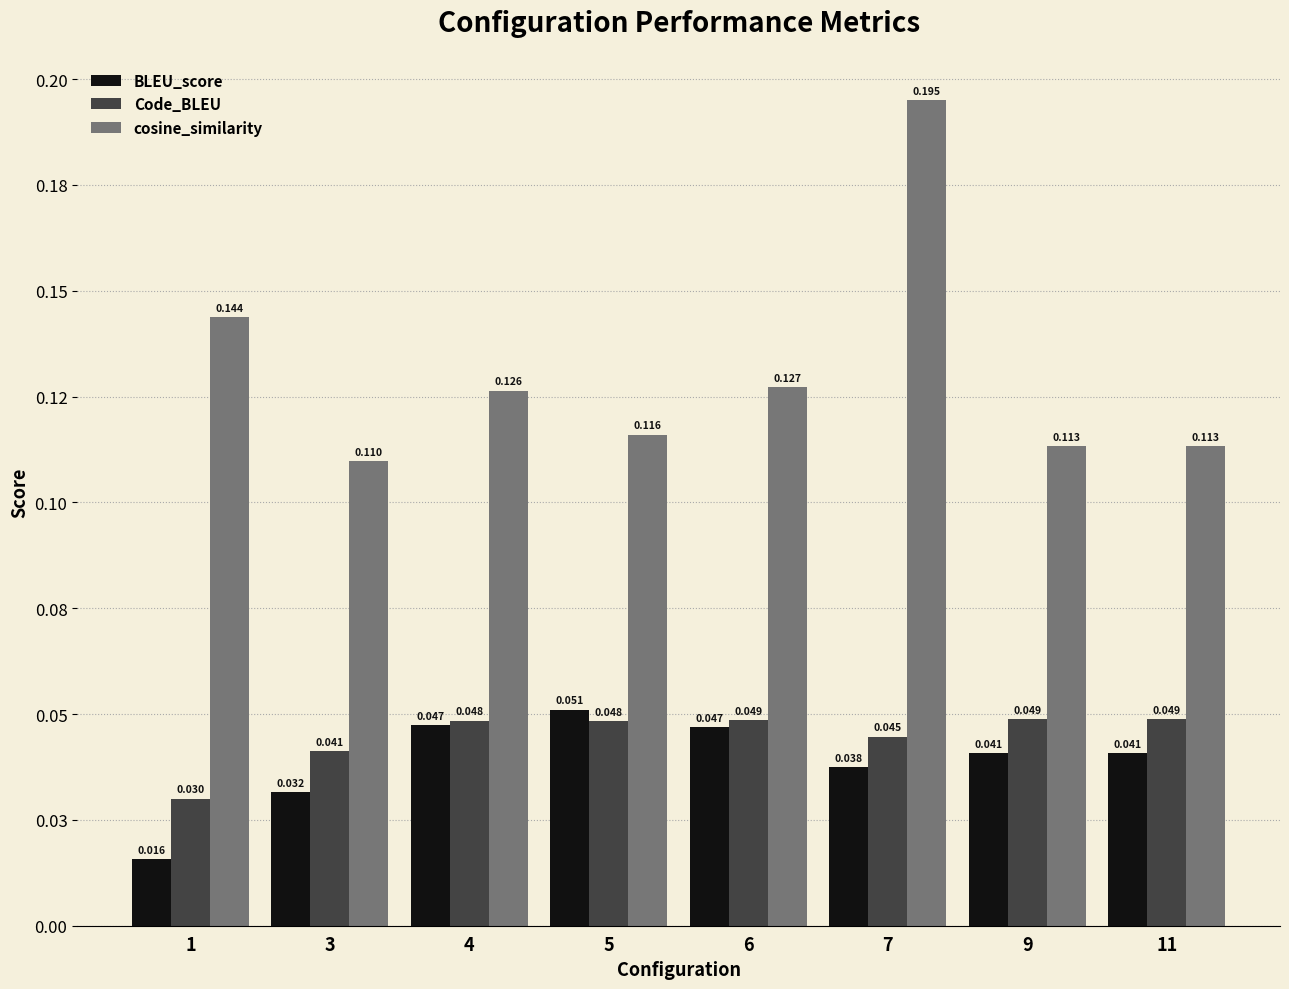

Are the bars horizontal?

No